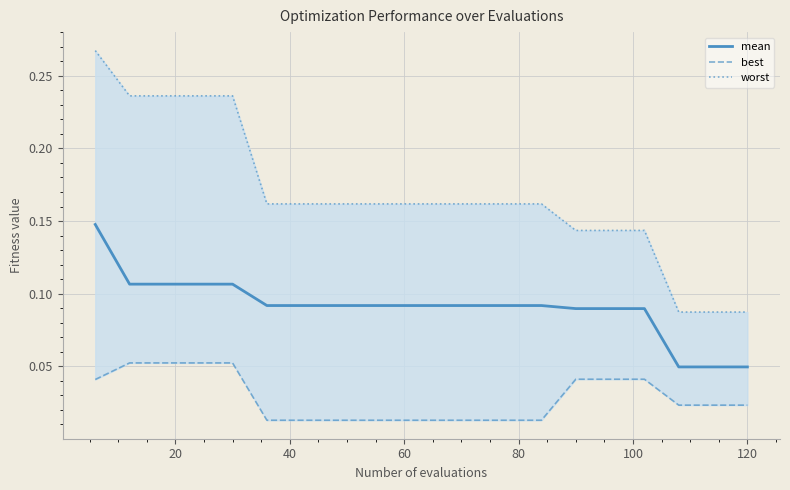

Reading right to left, transcribe all the data shown in this chart.

mean: 0.0	0.0	0.0	0.1	0.1	0.1	0.1	0.1	0.1	0.1	0.1	0.1	0.1	0.1	0.1	0.1	0.1	0.1	0.1	0.1
best: 0.0	0.0	0.0	0.0	0.0	0.0	0.0	0.0	0.0	0.0	0.0	0.0	0.0	0.0	0.0	0.1	0.1	0.1	0.1	0.0
worst: 0.1	0.1	0.1	0.1	0.1	0.1	0.2	0.2	0.2	0.2	0.2	0.2	0.2	0.2	0.2	0.2	0.2	0.2	0.2	0.3